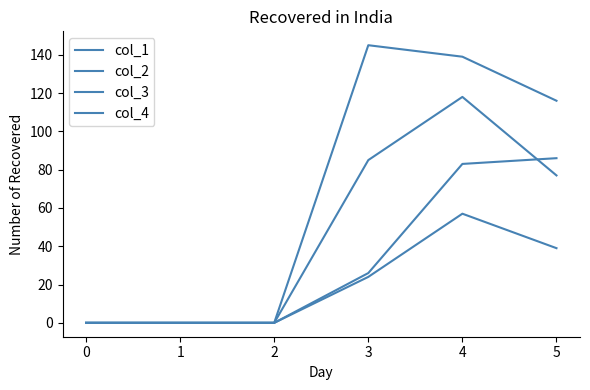

How many lines are shown in the chart?

4